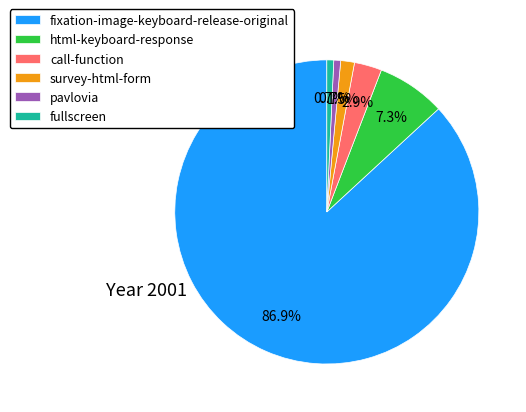

Which category has the biggest portion of the pie?

fixation-image-keyboard-release-original